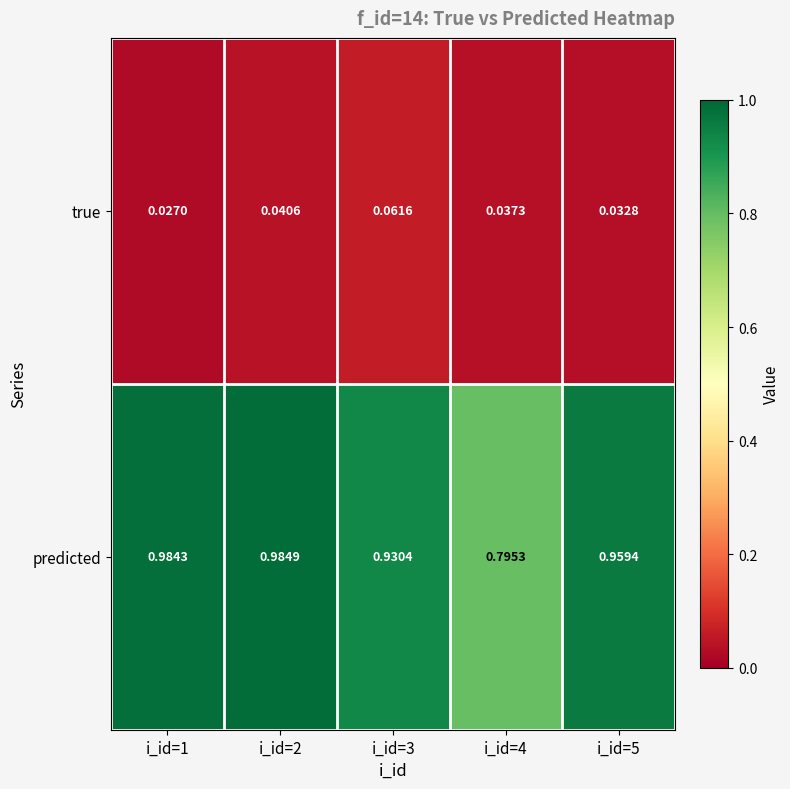

Which series has the largest range (max minus min)?

predicted